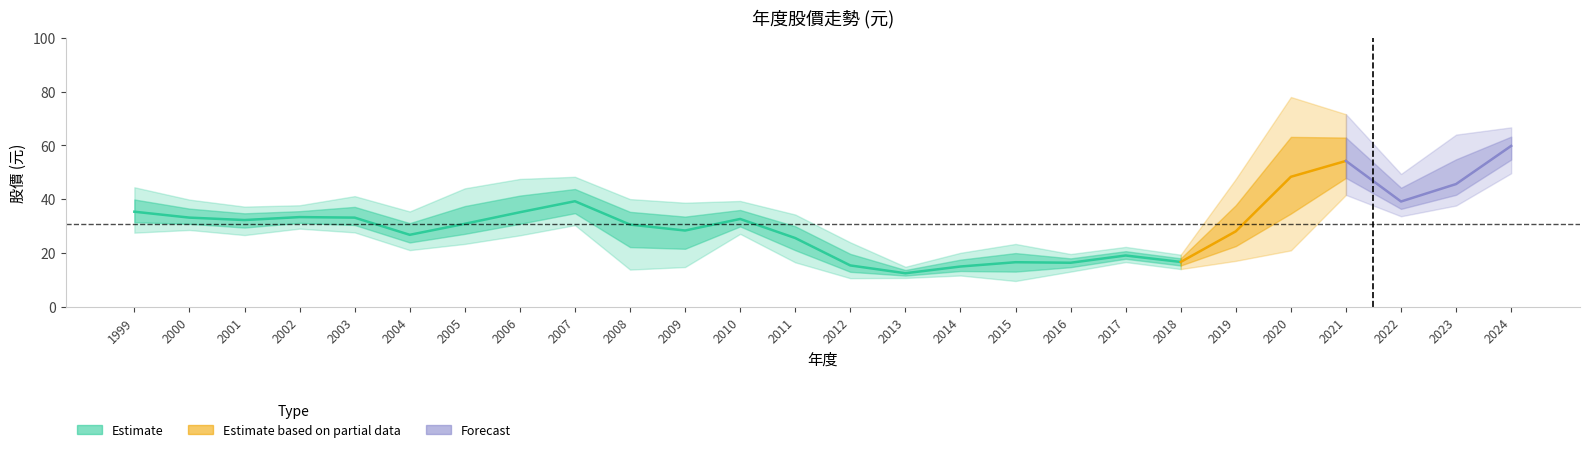

True or false: 最低股價 and 收盤股價 cross at least once.

False